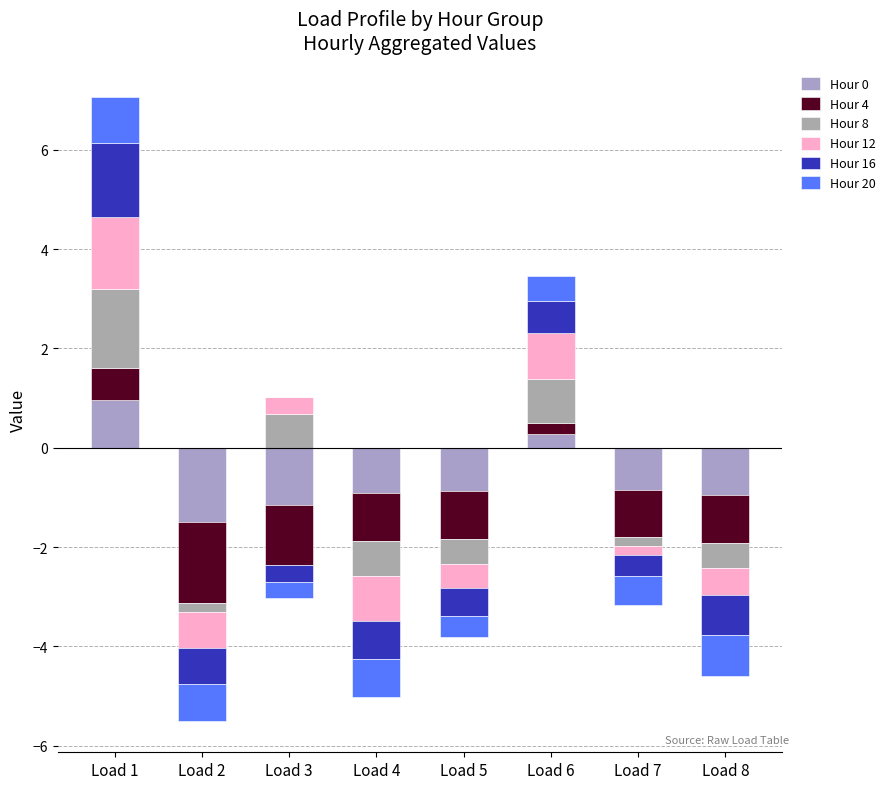

Where is Hour 8 nearest to the value 0?

Load 2